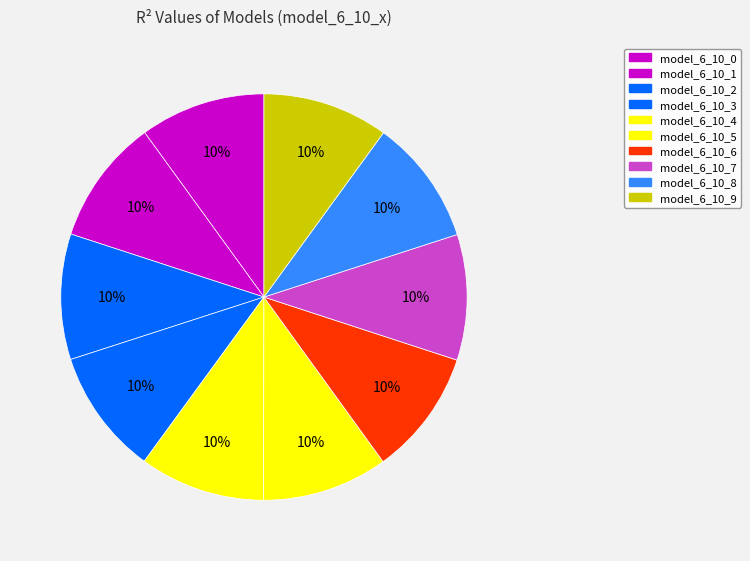

Count the number of slices in the pie.

10